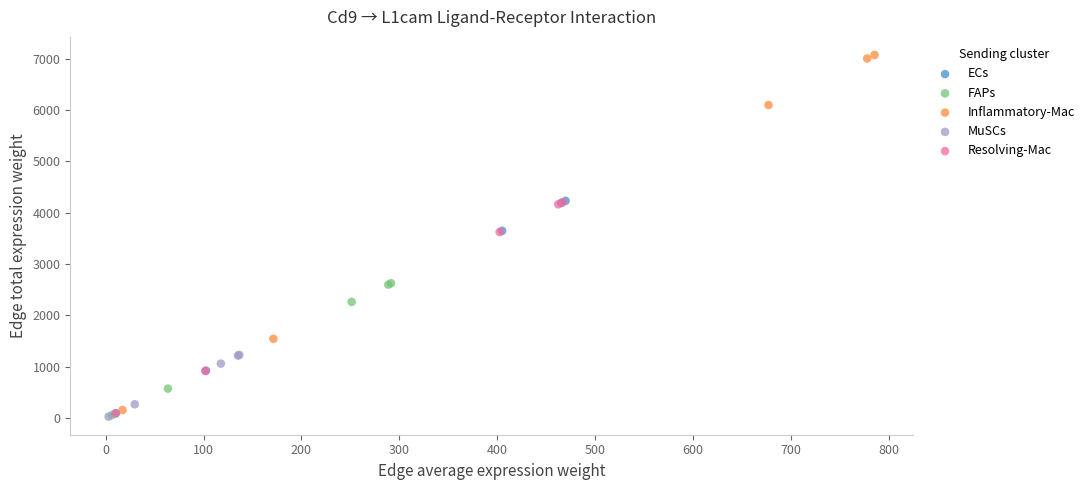

Which series contains the highest Y value?

Inflammatory-Mac